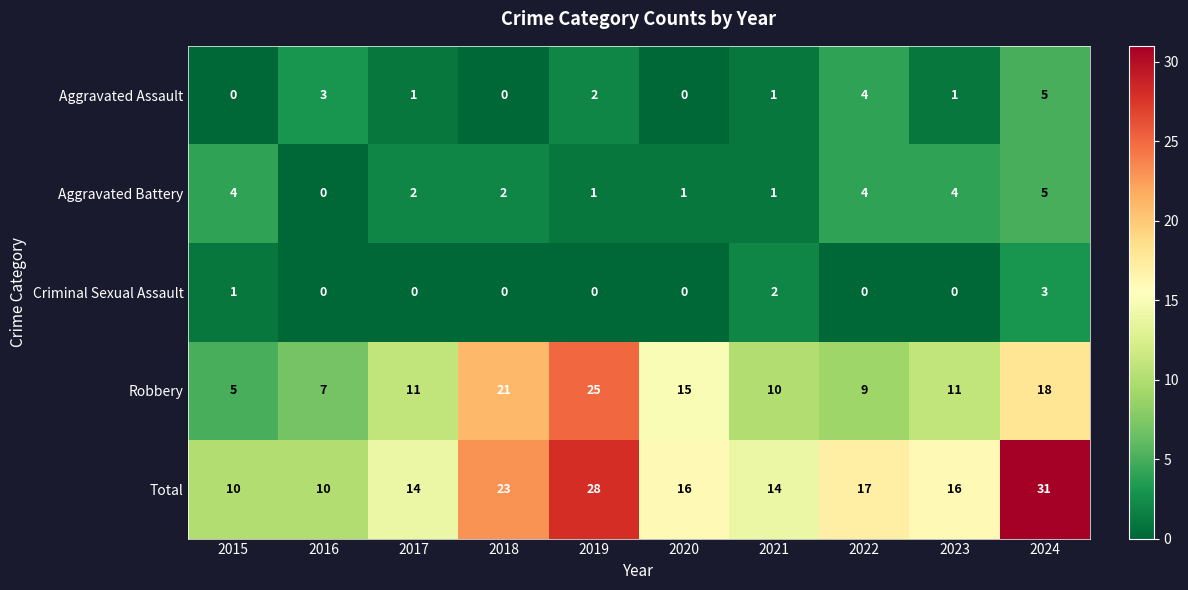

At 2015, list the series in order from largest to smallest.

Total, Robbery, Aggravated Battery, Criminal Sexual Assault, Aggravated Assault